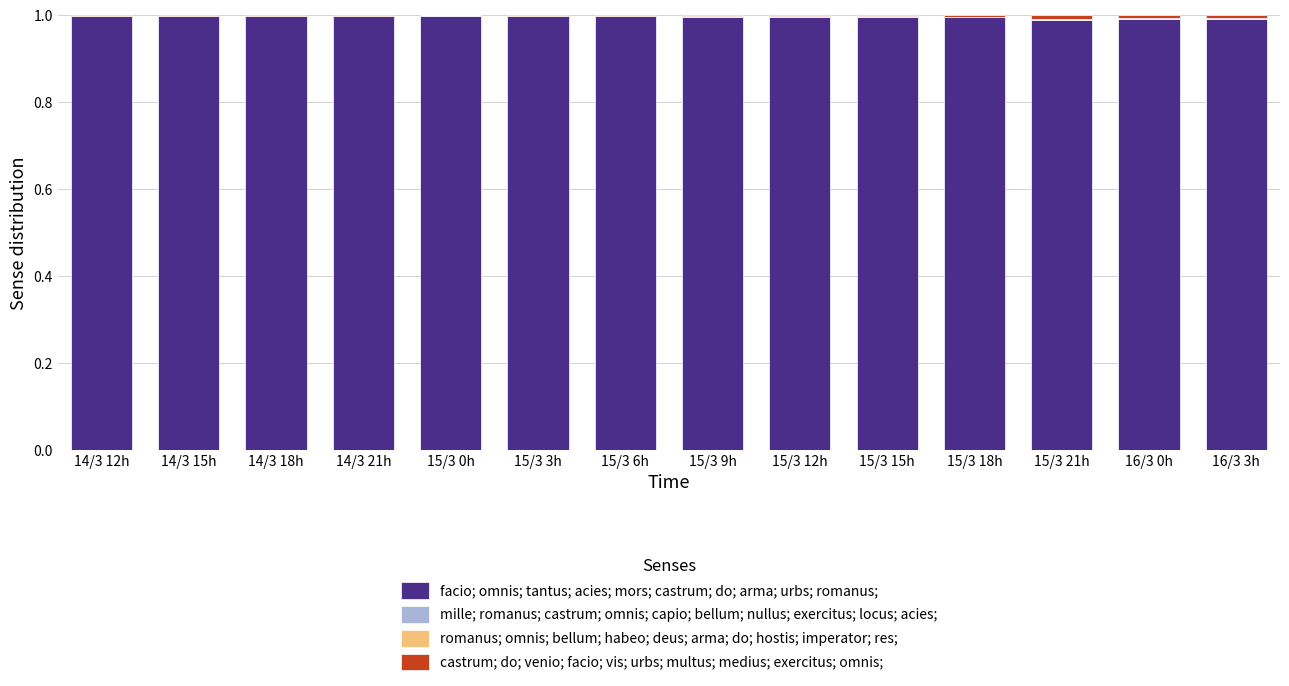

The facio; omnis; tantus; acies; mors; castrum; do; arma; urbs; romanus; series shows 1.0 at 14/3 21h. True or false?

True